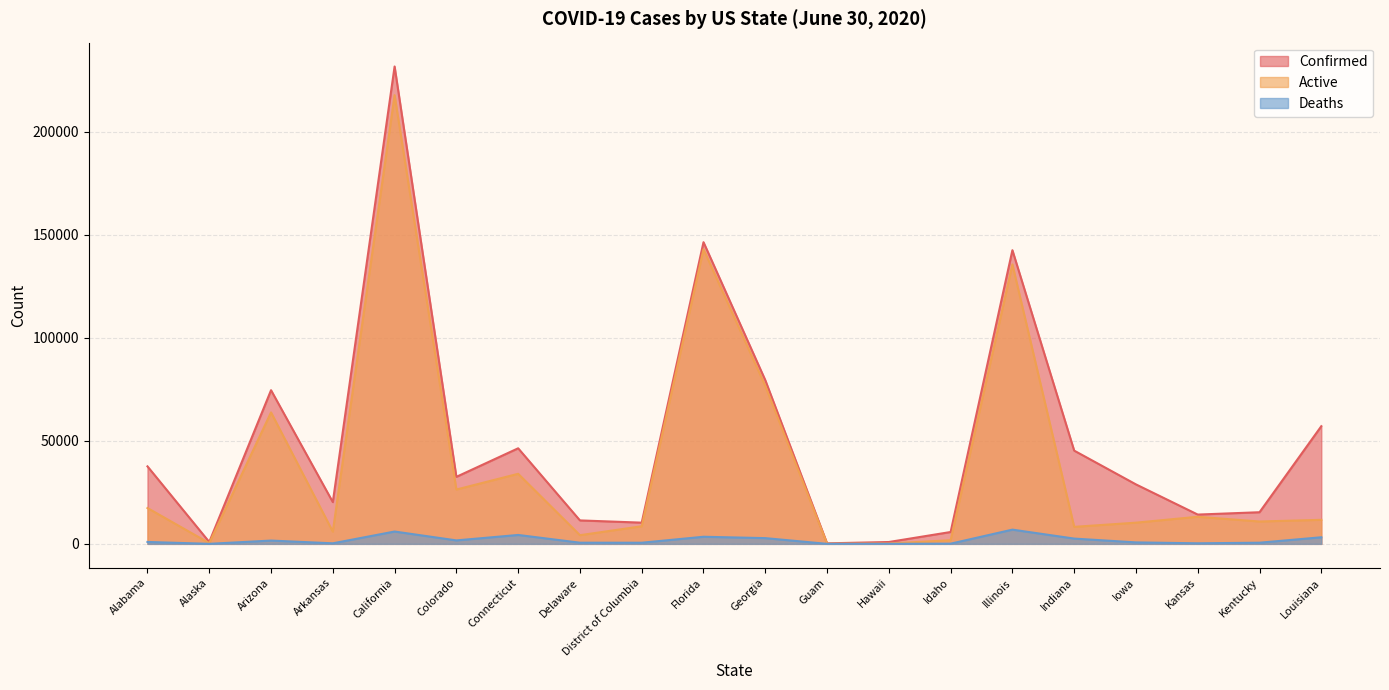

What is the sum of all Deaths values?

36455